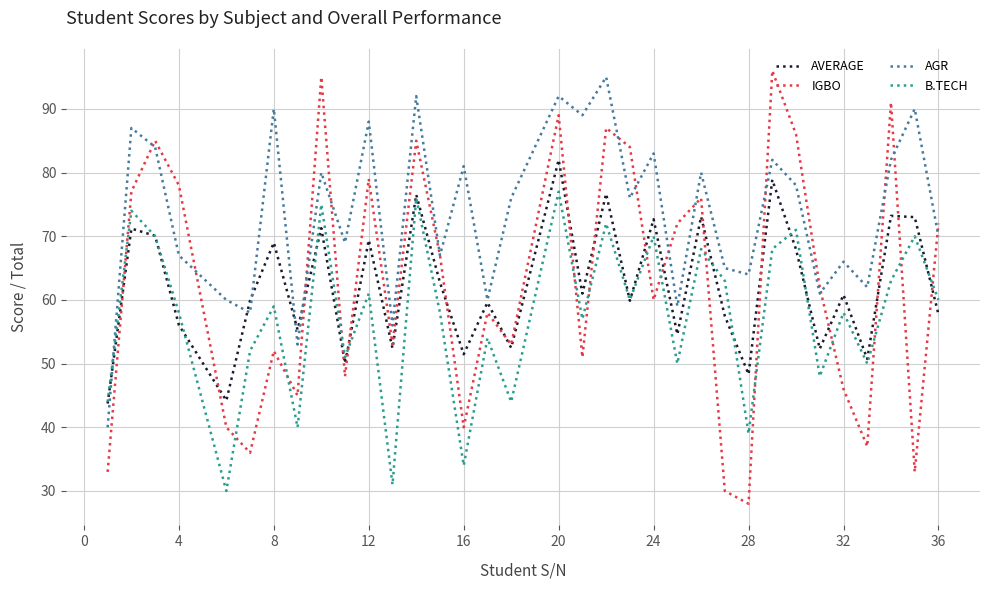

Which series has the widest spread of values?

IGBO